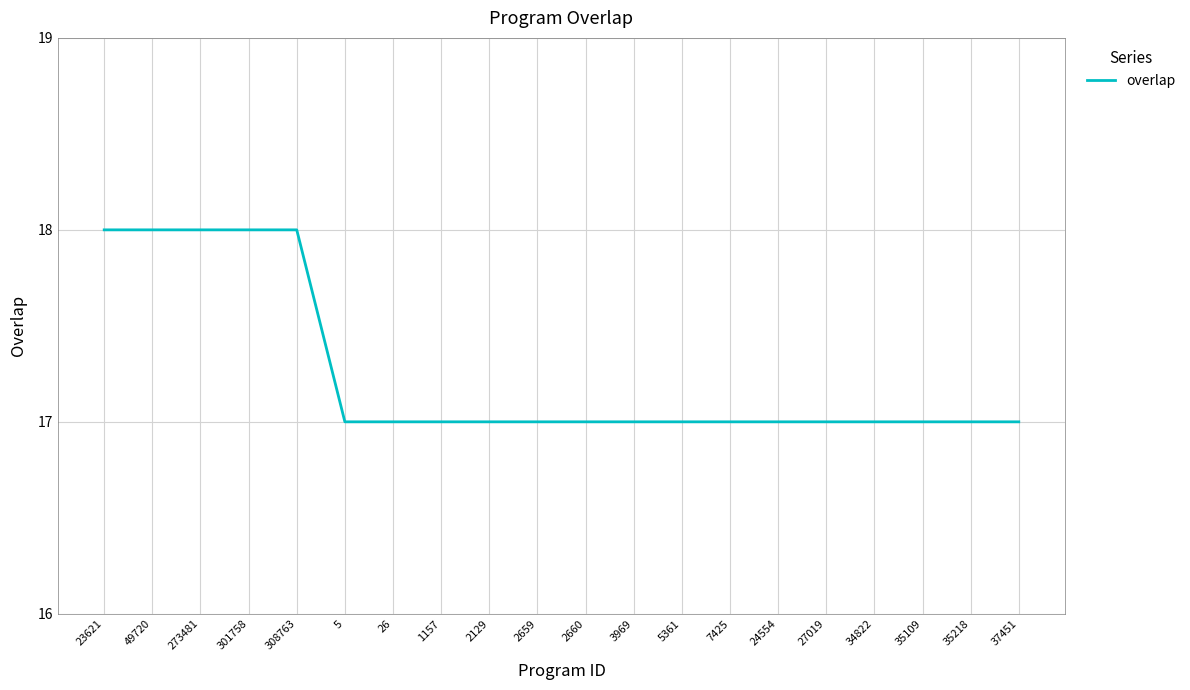

What is the maximum value shown in the chart?

18